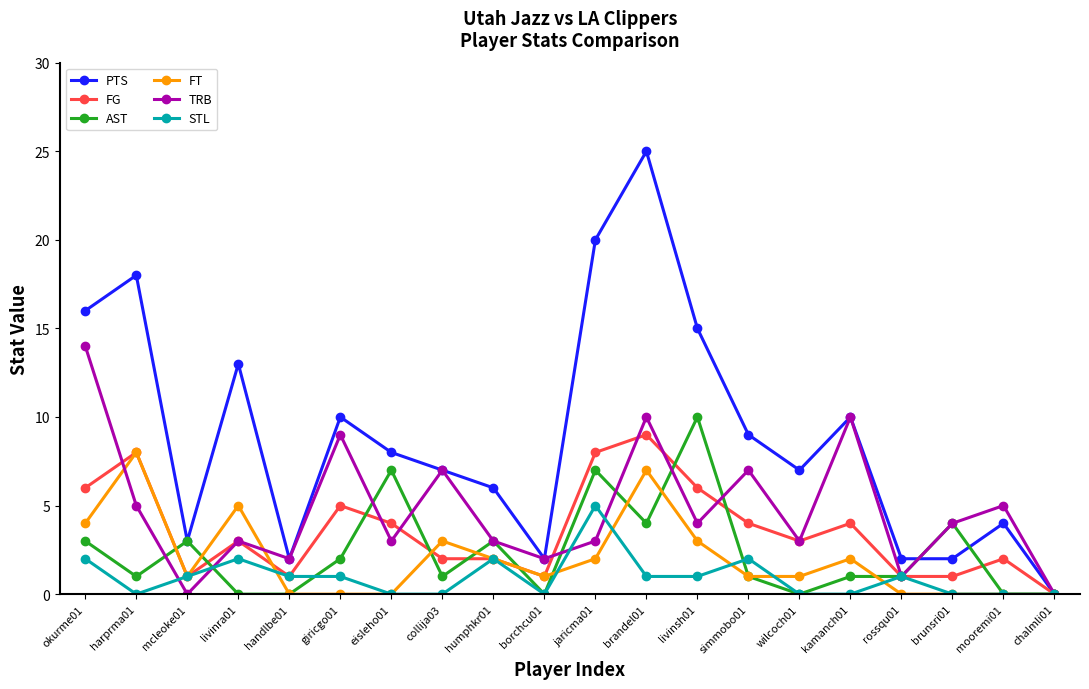

Which series has the largest total across all categories?

PTS